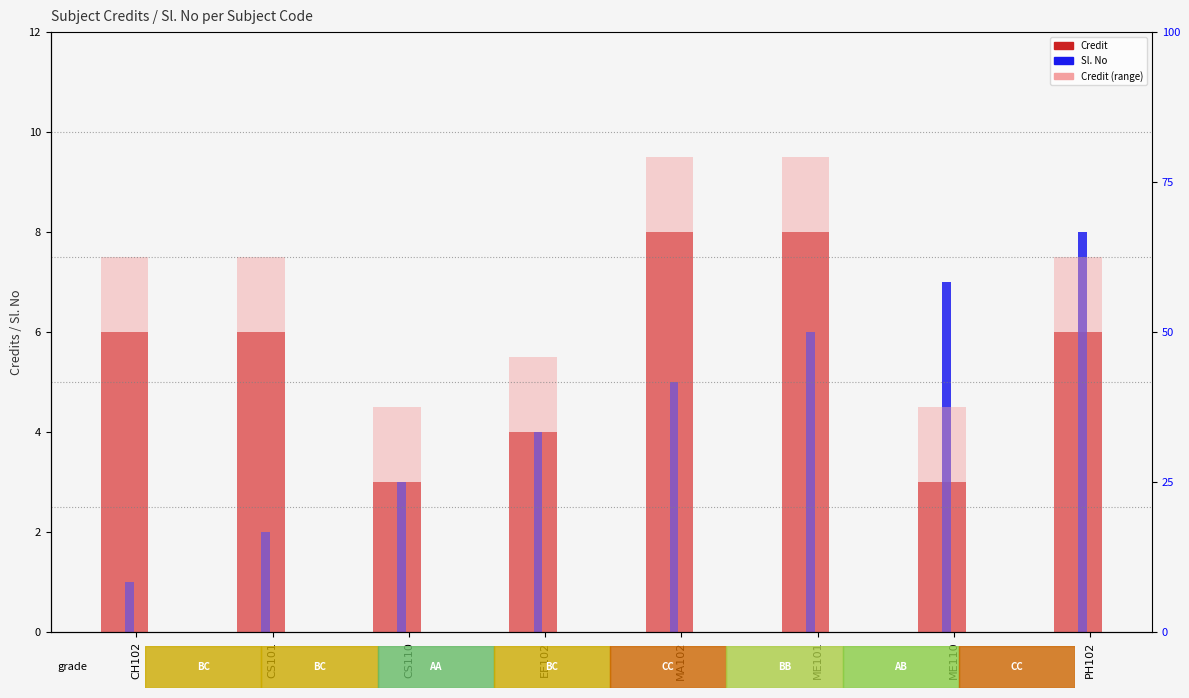

True or false: Credit (range) has a value of 7.5 at PH102.

True